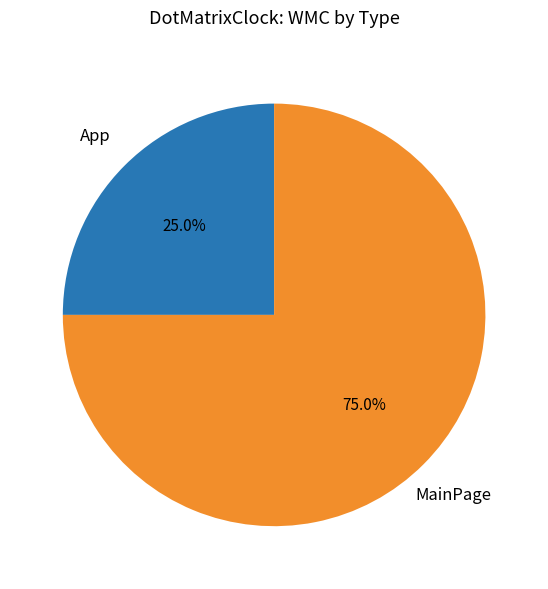

Is there a majority slice in this chart?

Yes